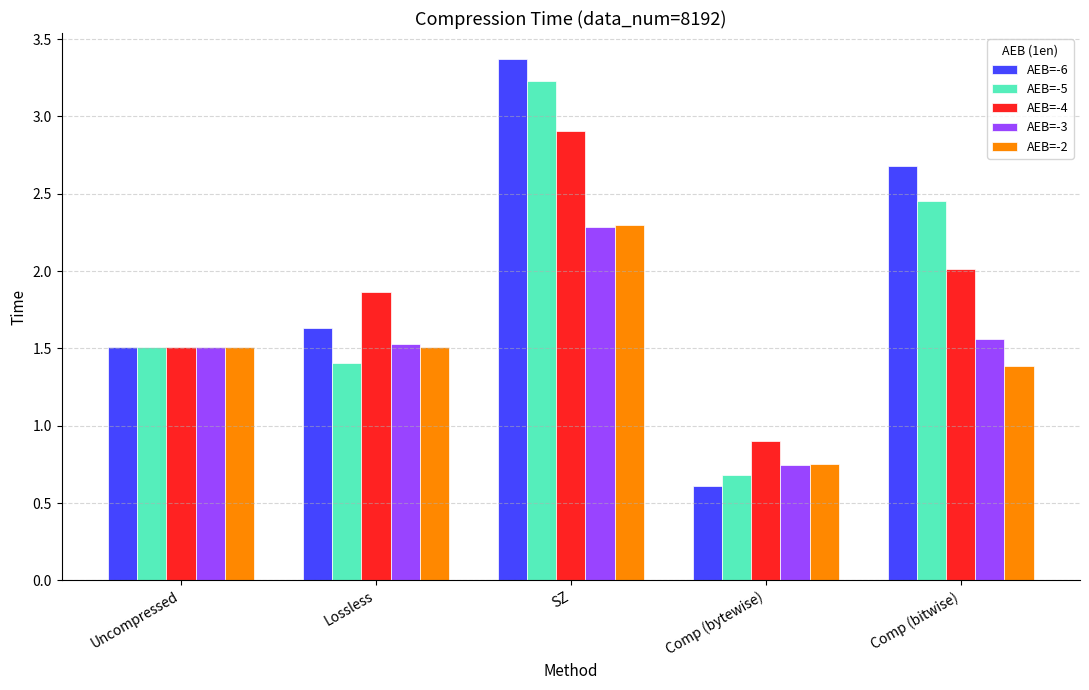

Where is AEB=-3 nearest to the value 1?

Comp (bytewise)